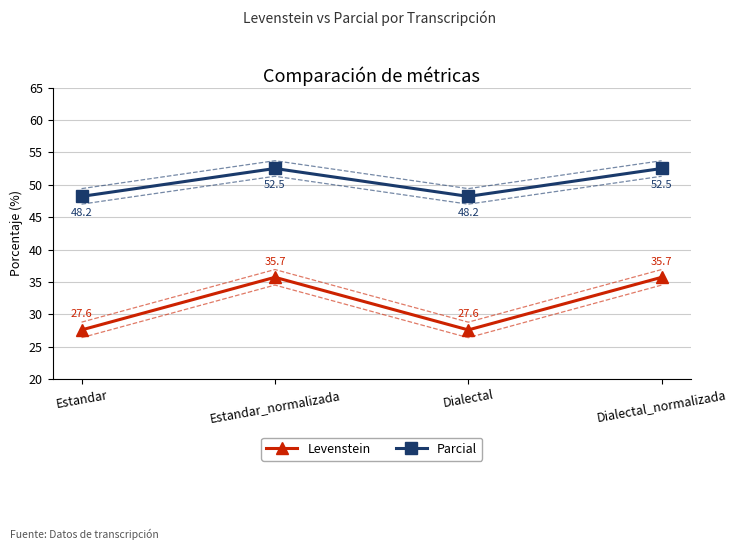

Which series has the largest range (max minus min)?

Levenstein